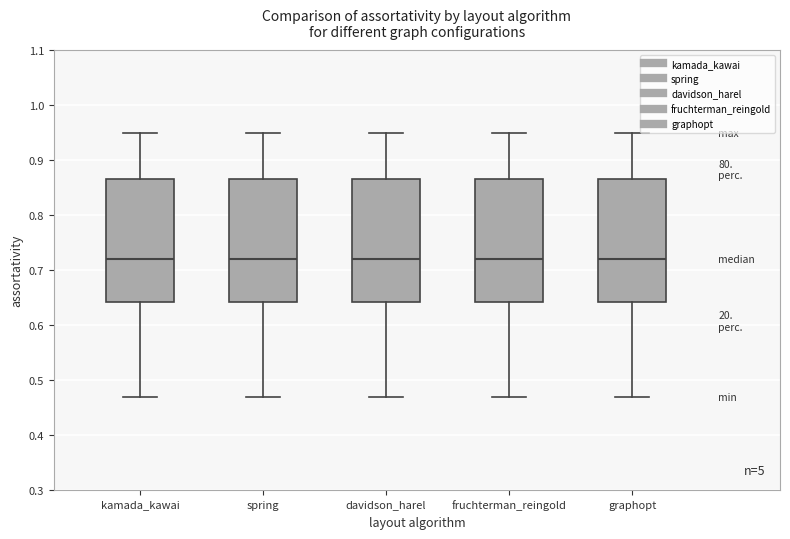

Where is the lower edge of the box for davidson_harel on the y-axis? The values are not printed on the chart, so give them approximately, as read against the axis.

0.64